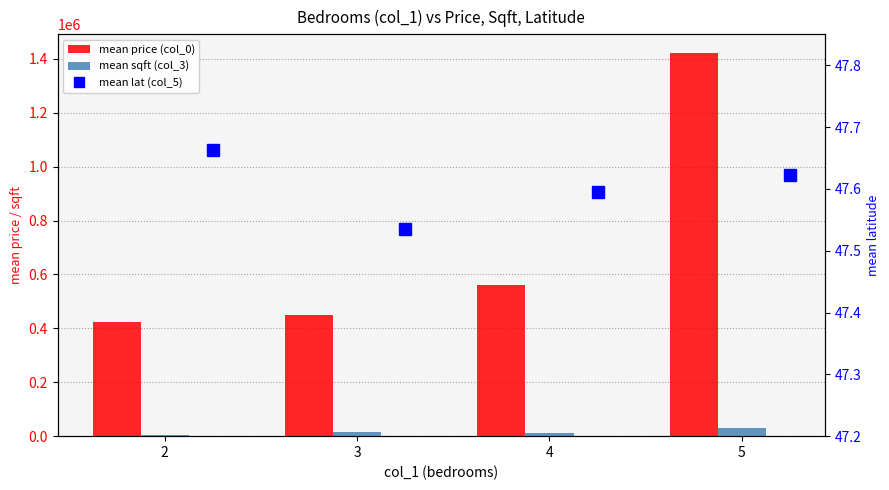

At which category is the sum across all series the highest?

5